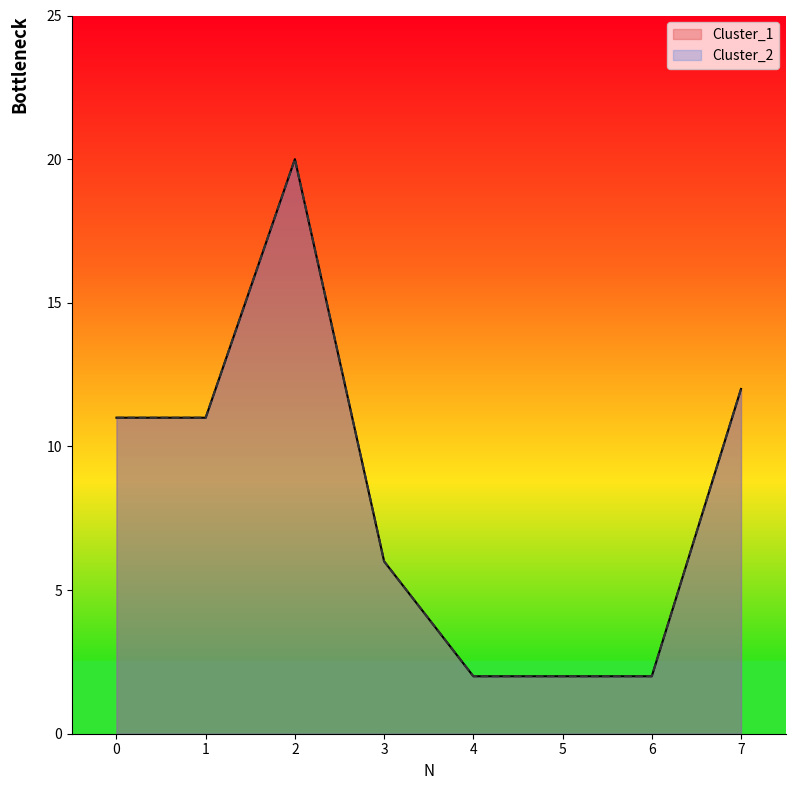

What is the difference between the maximum and minimum values in the Cluster_2 series?

18